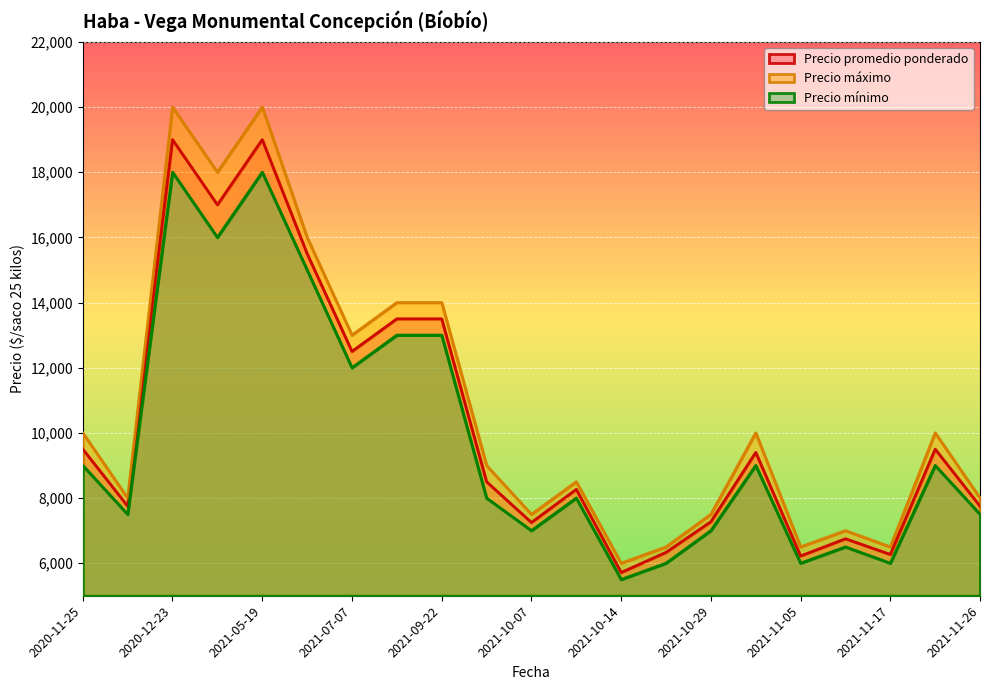

List the series in order of their peak value, highest first.

Precio máximo, Precio promedio ponderado, Precio mínimo